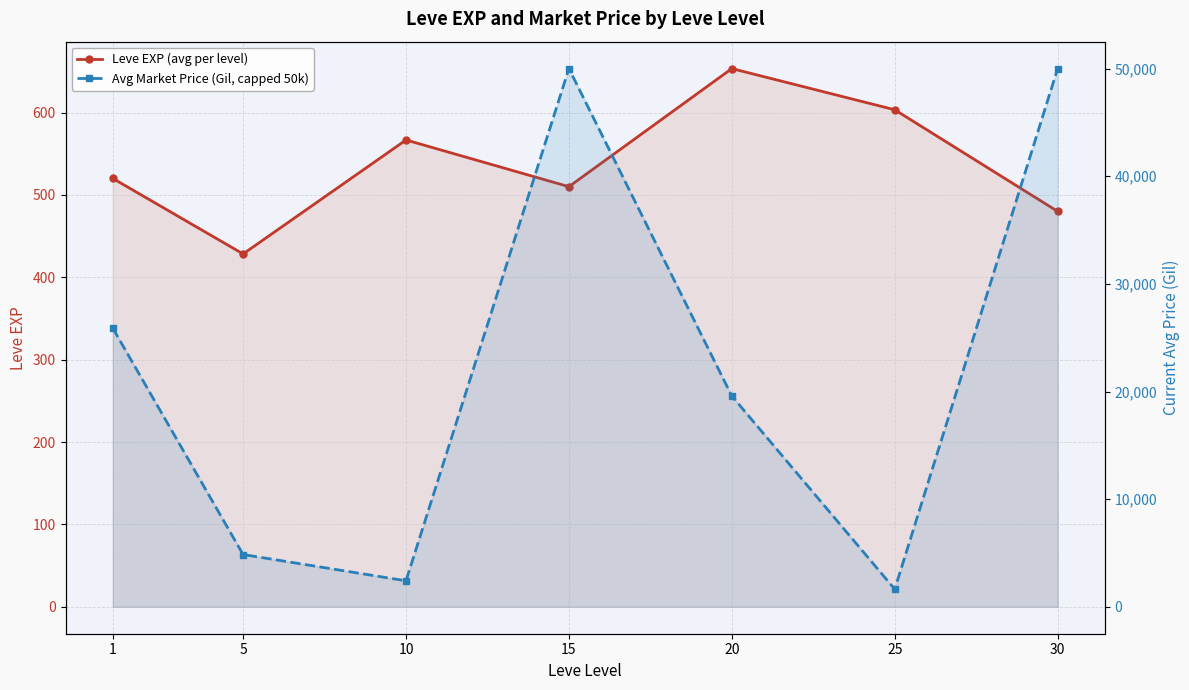

At which category does the chart reach its peak across all series?

15